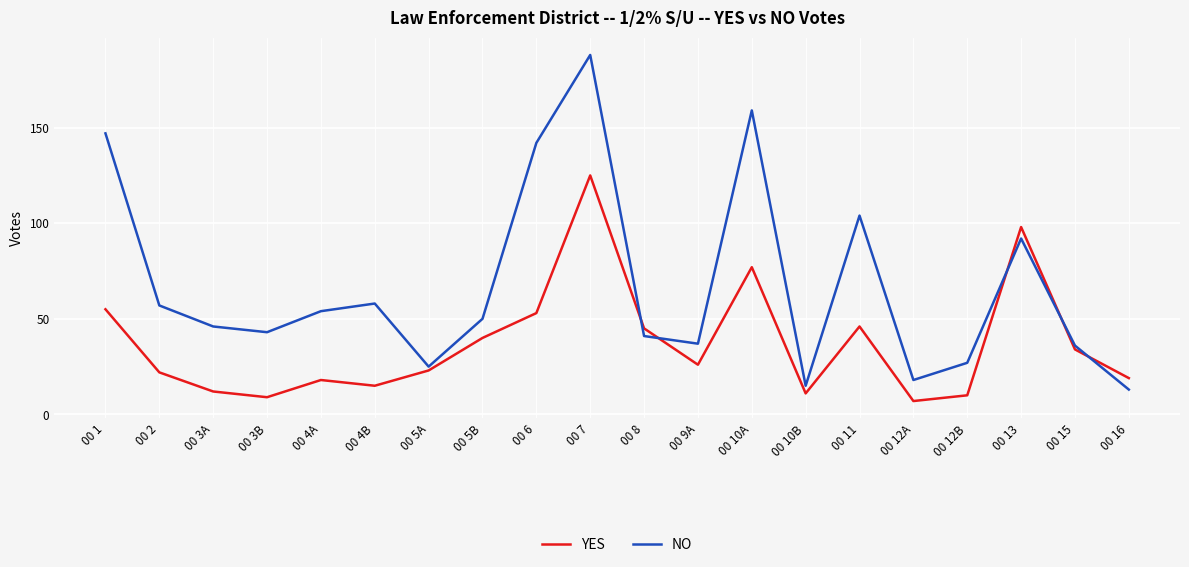

At how many categories does at least one series exceed 114?

4